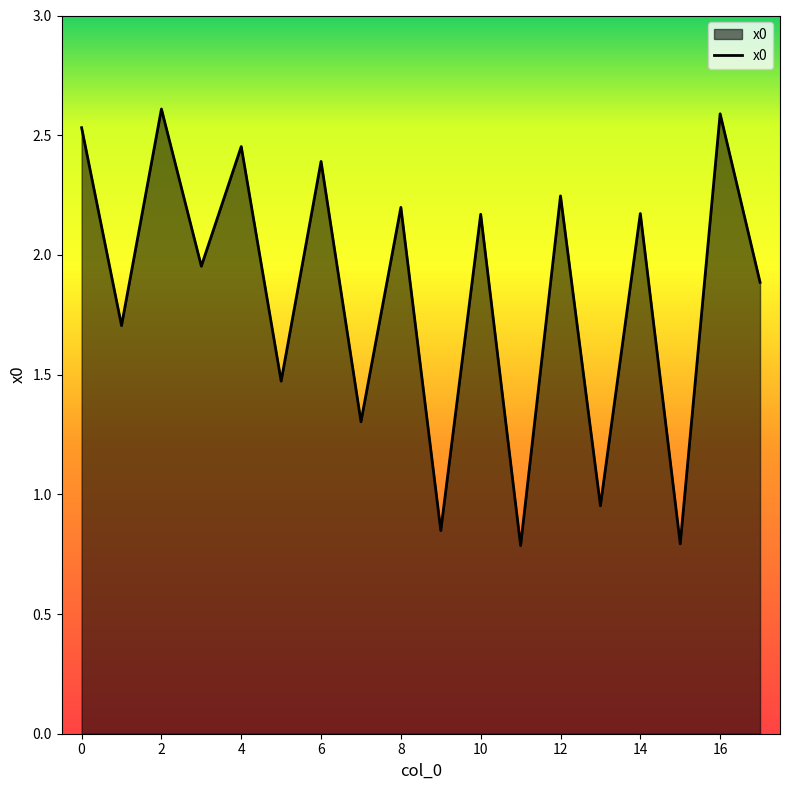

What is the maximum value shown in the chart?

2.6